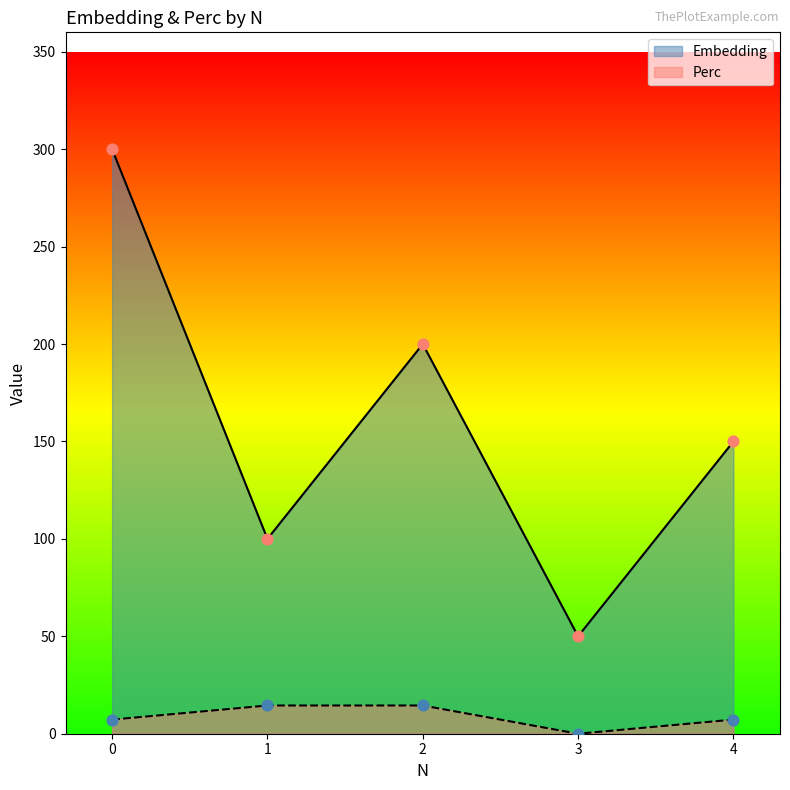

Which series reaches the minimum Y coordinate?

Perc